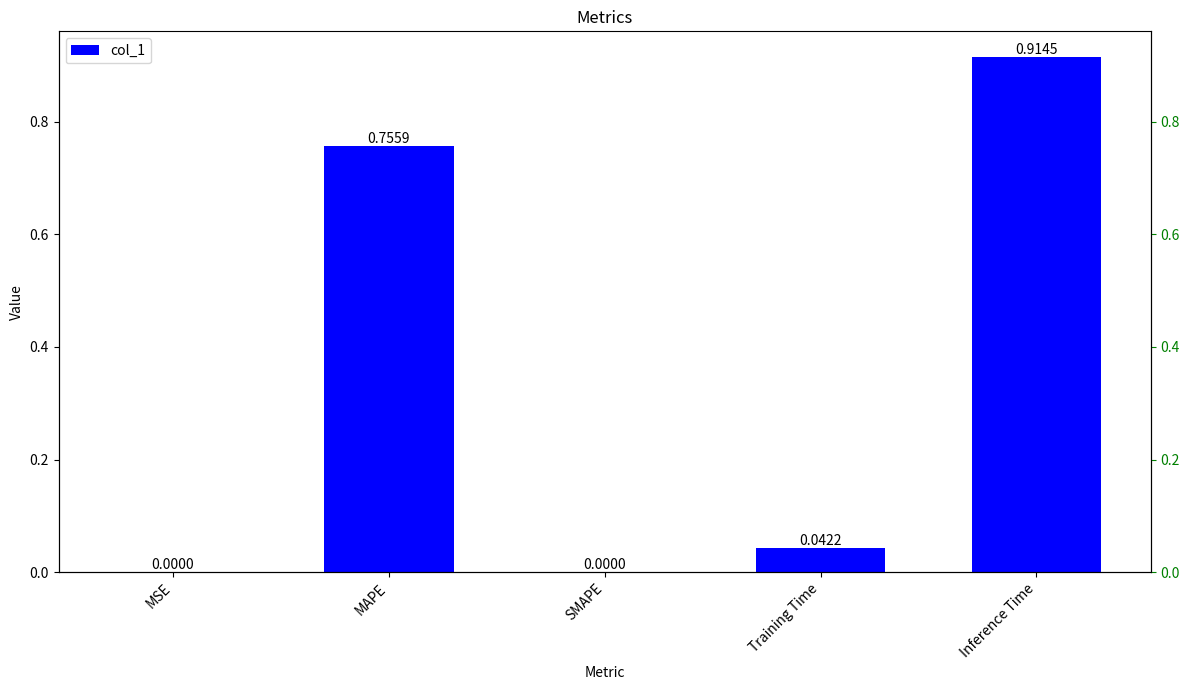

Which label corresponds to the smallest value in the chart?

SMAPE